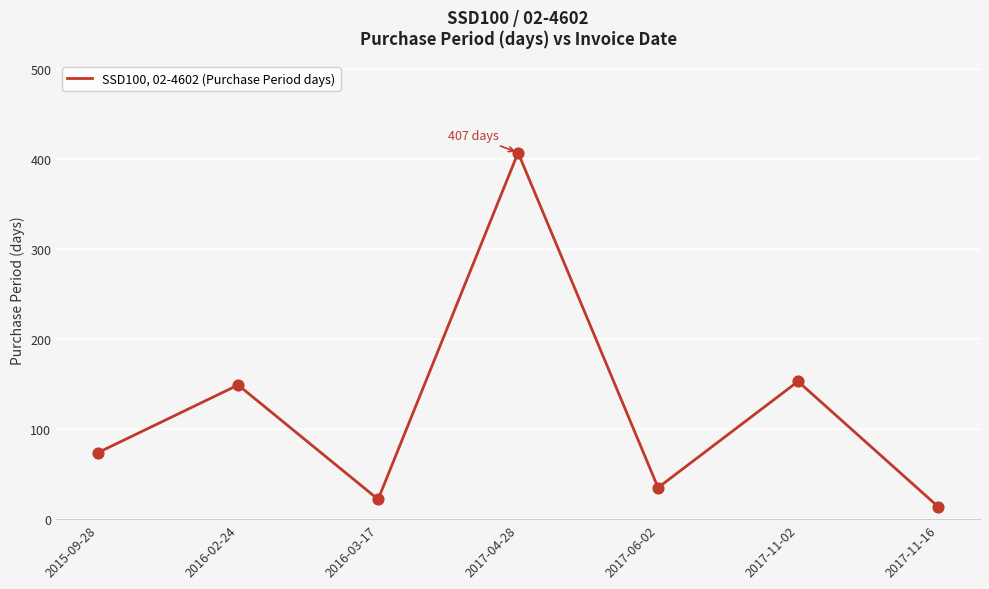

What is the ratio of the value at 2017-06-02 to the value at 2017-04-28?

0.1